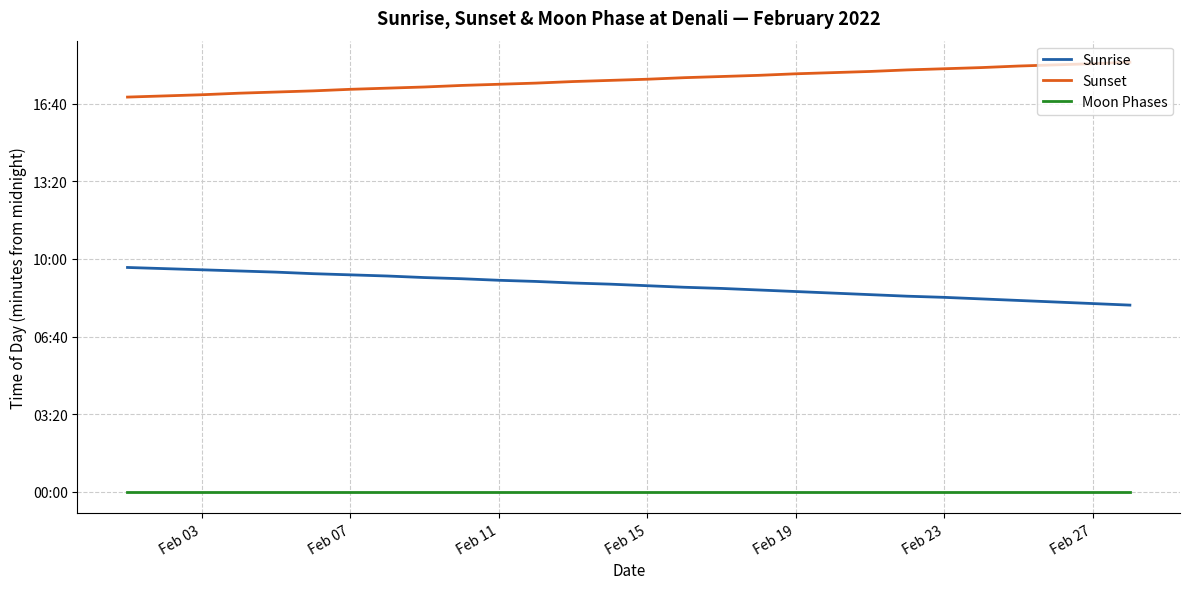

Does the chart have visible grid lines?

Yes